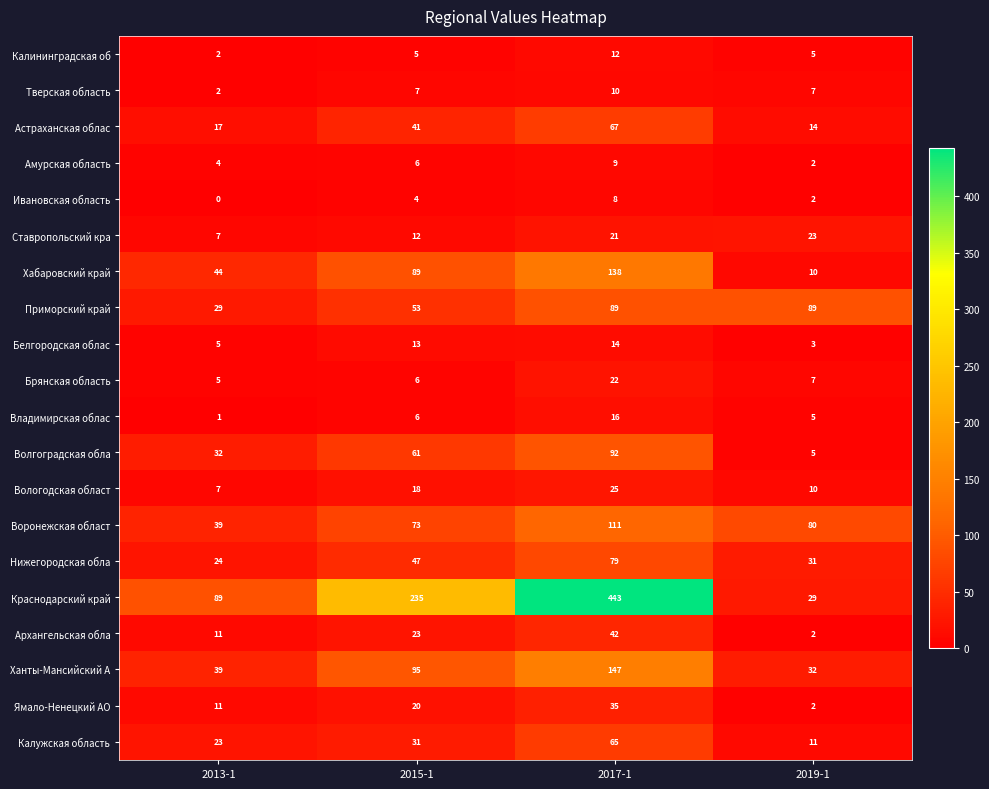

At which label is Вологодская област closest to 16?

2015-1